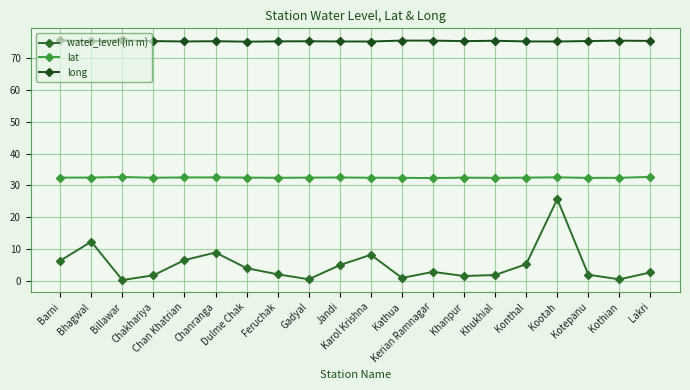

Reading left to right, extract all data points from this chart.

water_level (in m): 6.3	12.3	0.2	1.7	6.5	8.9	3.9	2.0	0.5	4.9	8.2	0.9	2.8	1.5	1.8	5.2	25.7	1.9	0.4	2.6
lat: 32.4	32.5	32.6	32.4	32.5	32.5	32.4	32.4	32.4	32.5	32.4	32.4	32.3	32.4	32.4	32.4	32.5	32.3	32.4	32.7
long: 75.6	75.4	75.6	75.4	75.2	75.3	75.2	75.3	75.3	75.2	75.2	75.5	75.5	75.4	75.5	75.3	75.2	75.4	75.5	75.4